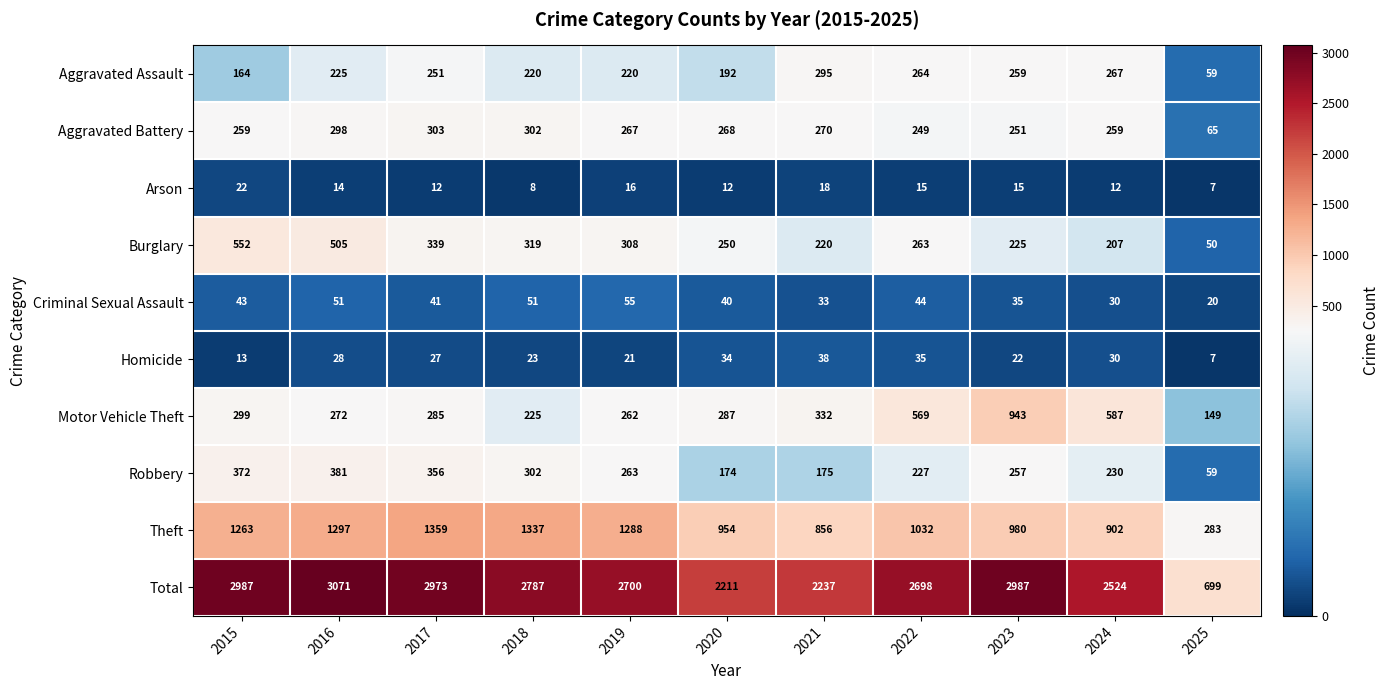

Read the Arson value at 2016.

14